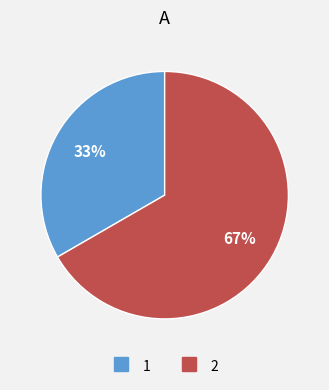

To the nearest percent, what is the average slice percentage?

50%